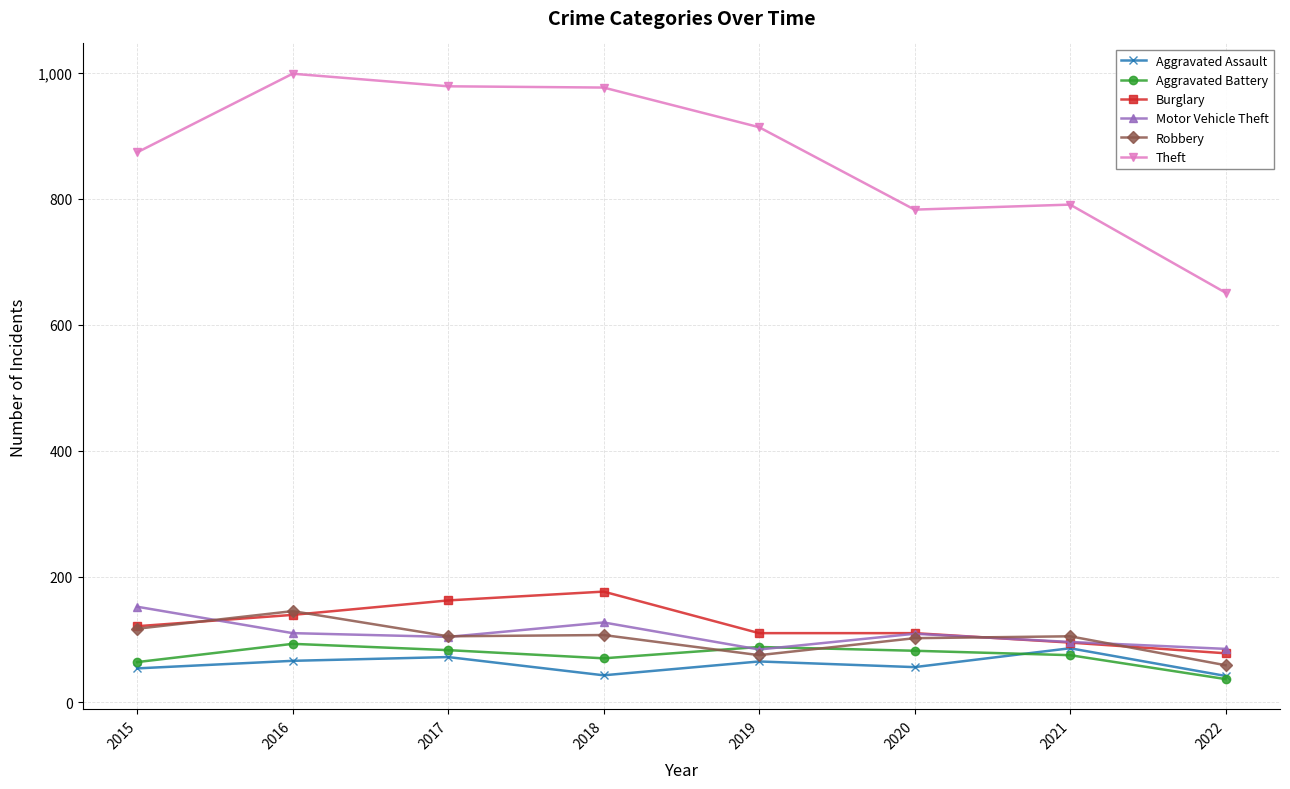

What is the difference between the highest and lowest values at 2015?

820